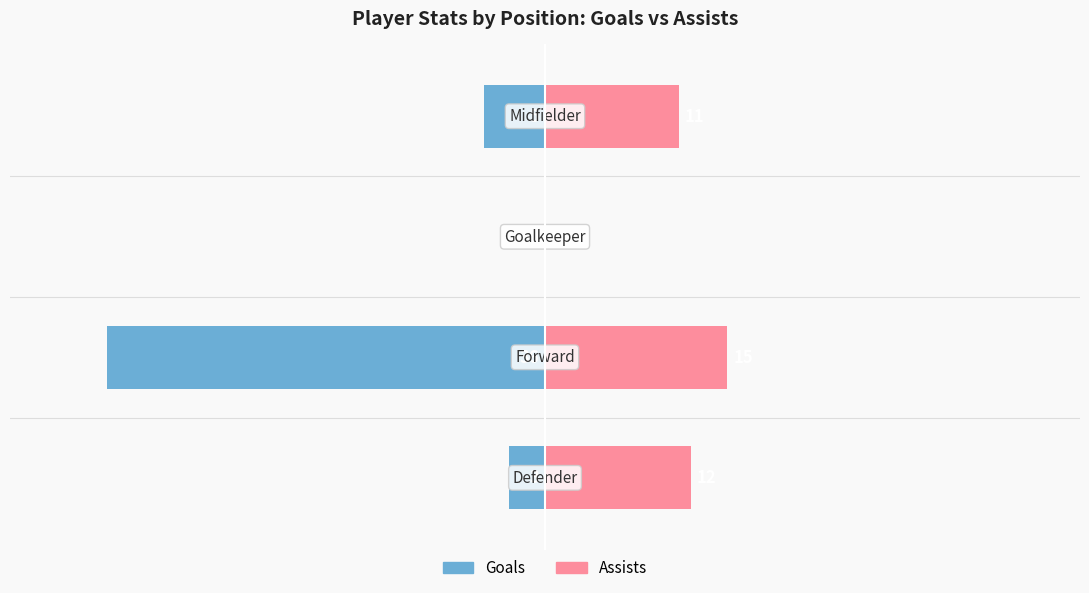

Reading right to left, list all the values displayed in this chart.

Goals: −20=-5	−30=0	−40=-36	−50=-3
Assists: −20=11	−30=0	−40=15	−50=12